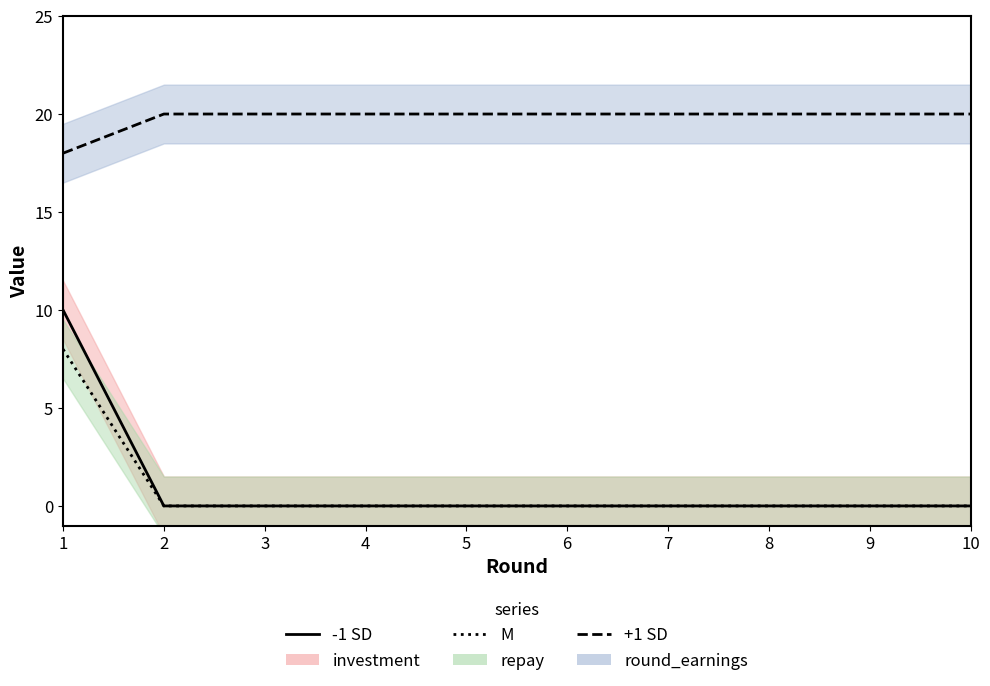

Which series has the largest total across all categories?

round_earnings